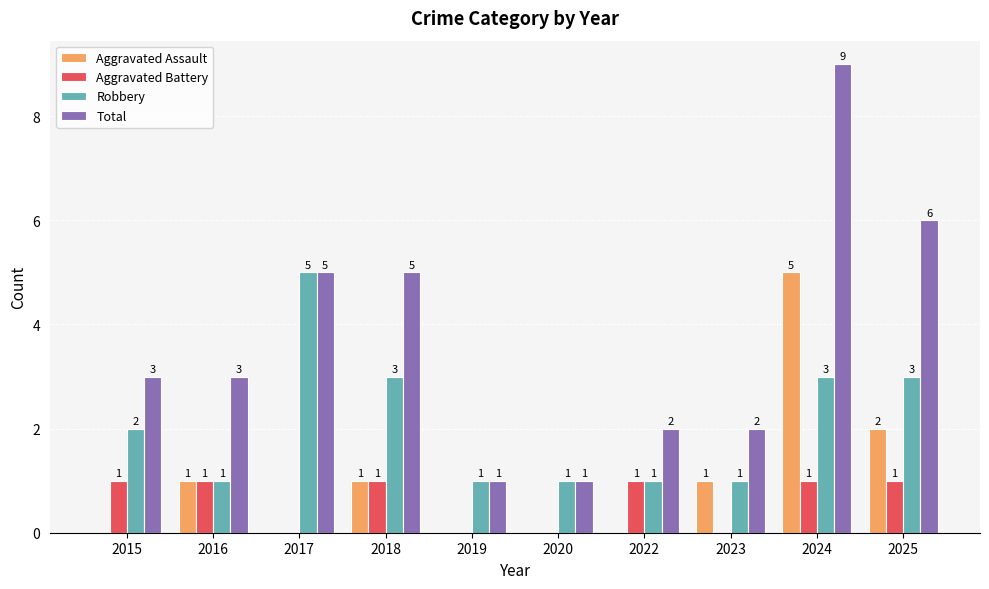

What is the maximum value for Robbery?

5